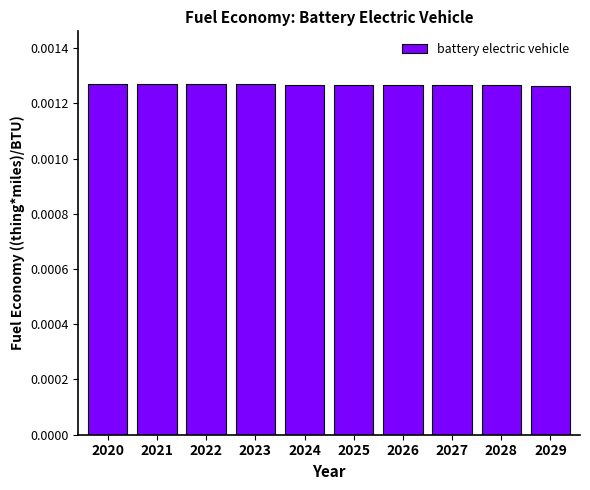

List the labels in order of value, smallest first.

2029, 2028, 2027, 2026, 2025, 2024, 2023, 2022, 2021, 2020